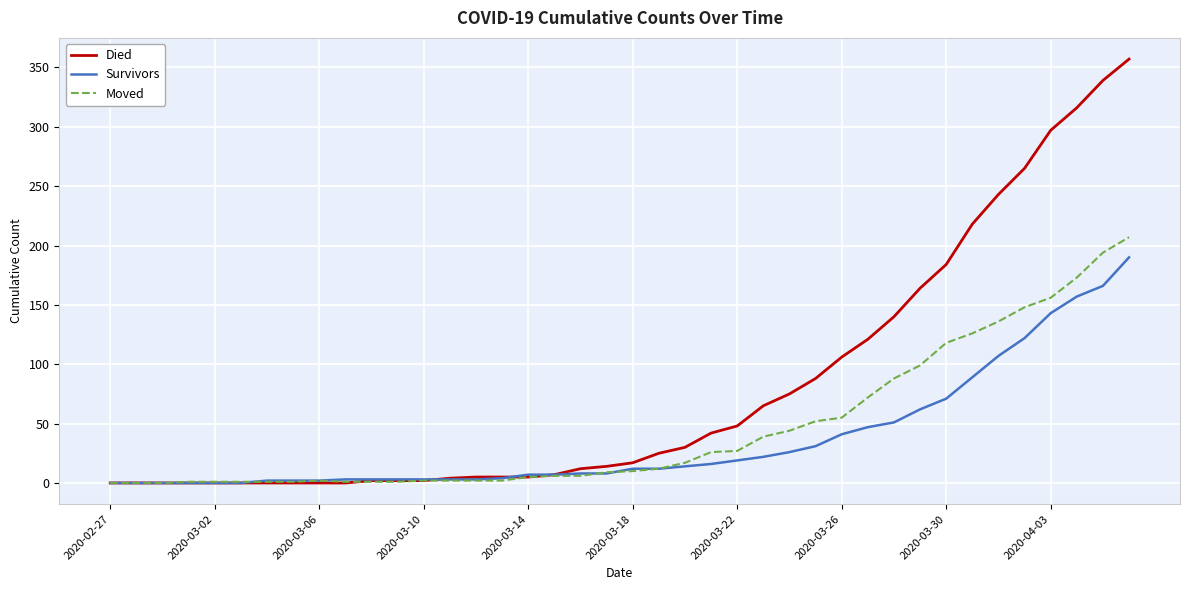

Which series has the widest spread of values?

Died